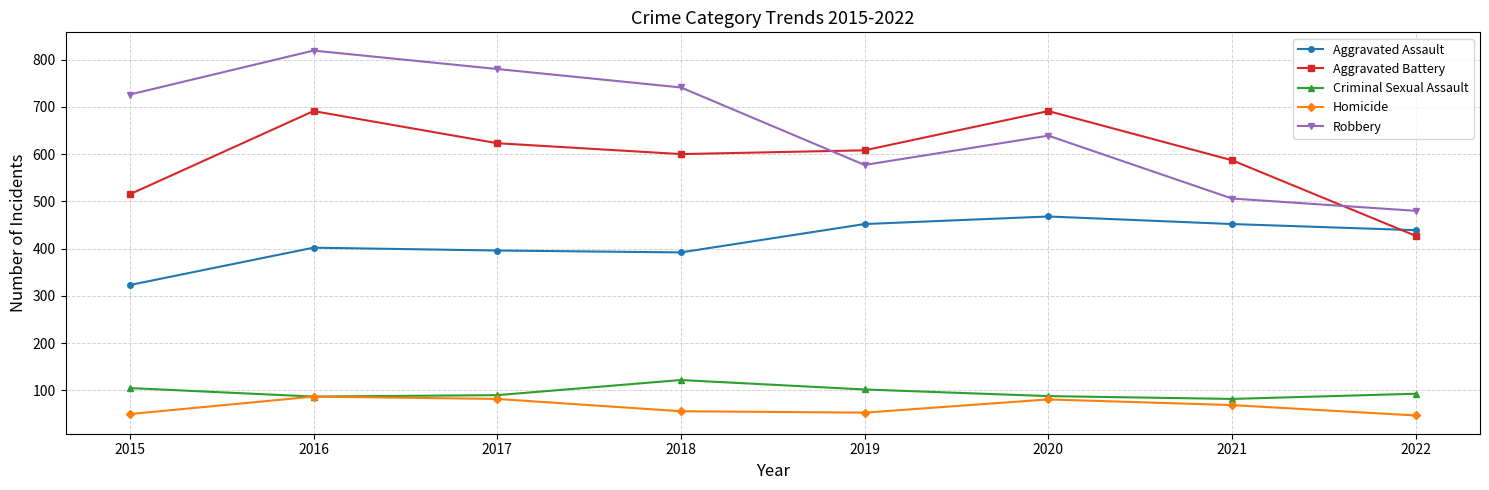

List the series in order of their peak value, lowest first.

Homicide, Criminal Sexual Assault, Aggravated Assault, Aggravated Battery, Robbery